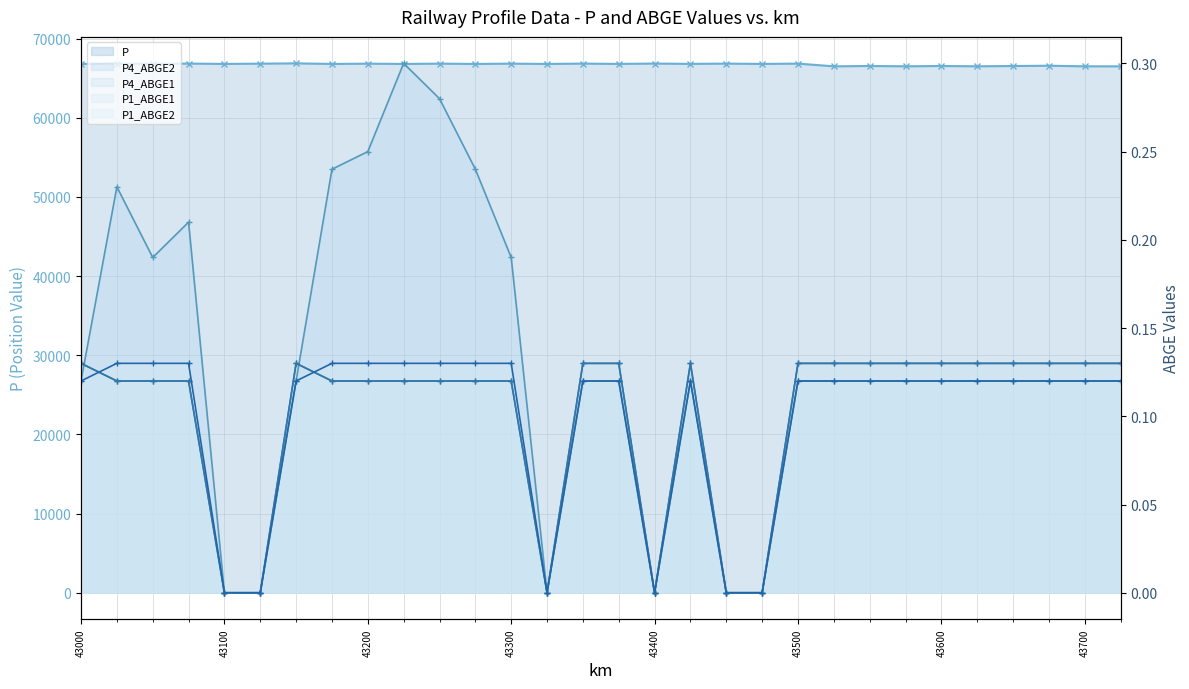

At which label does P first exceed 66788?

43000